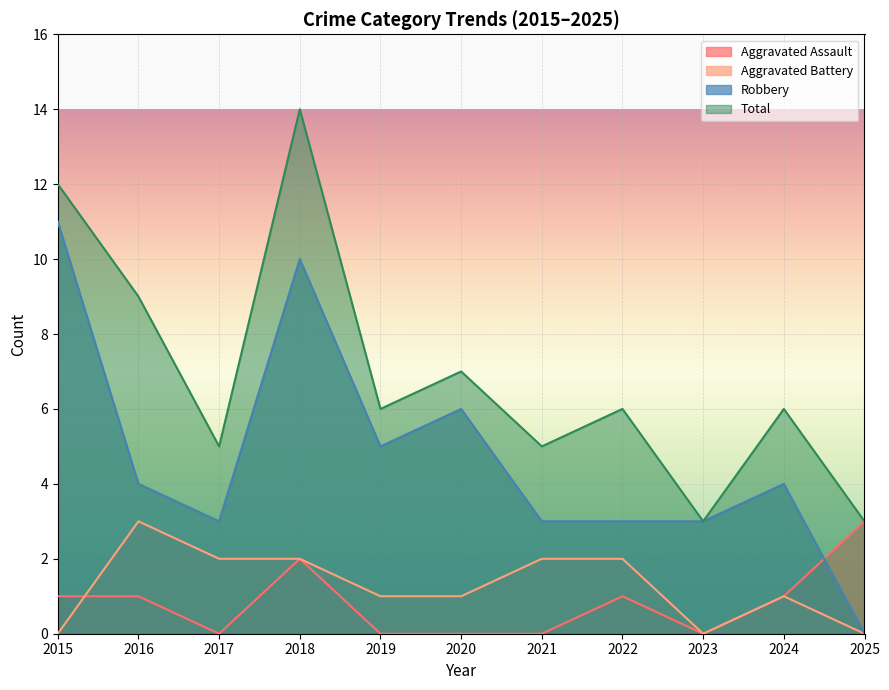

True or false: Total and Aggravated Assault cross at least once.

False